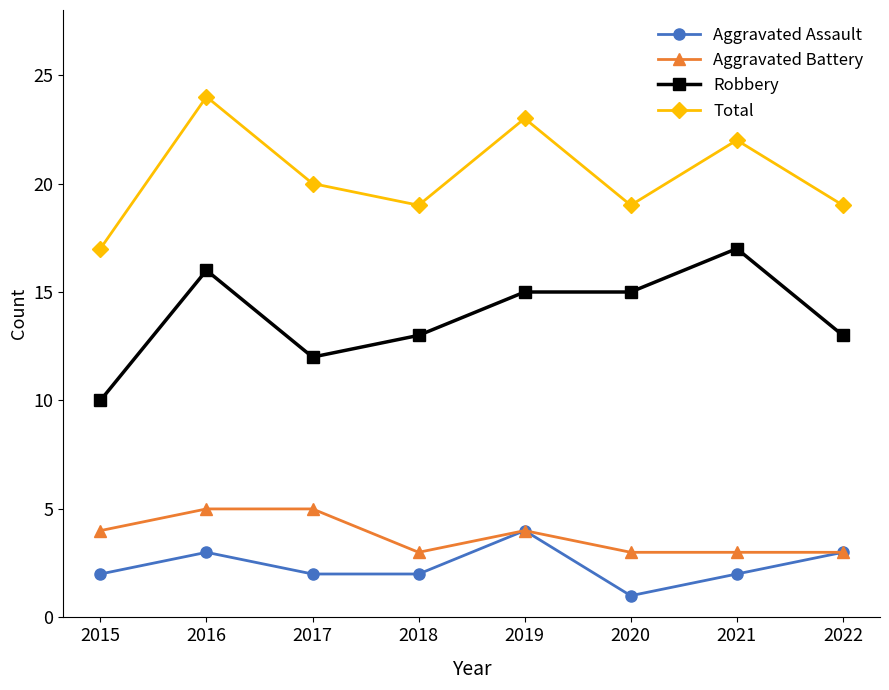

True or false: Aggravated Assault and Robbery intersect in this chart.

False